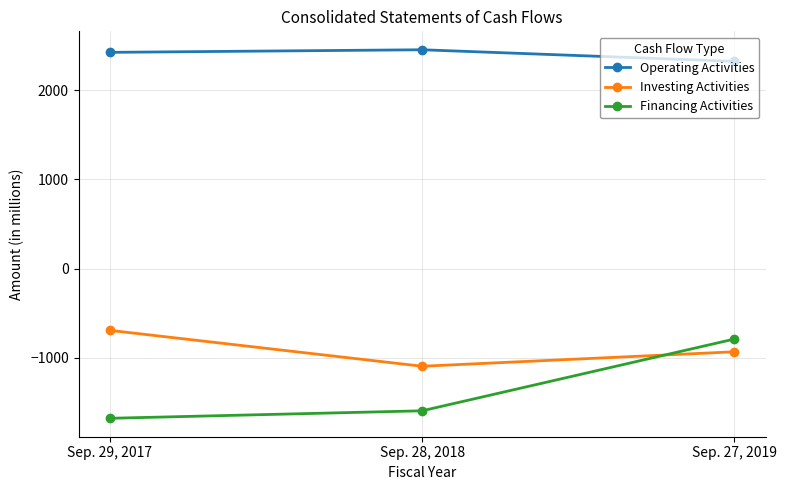

Where does the Investing Activities series first go above -932?

Sep. 29, 2017